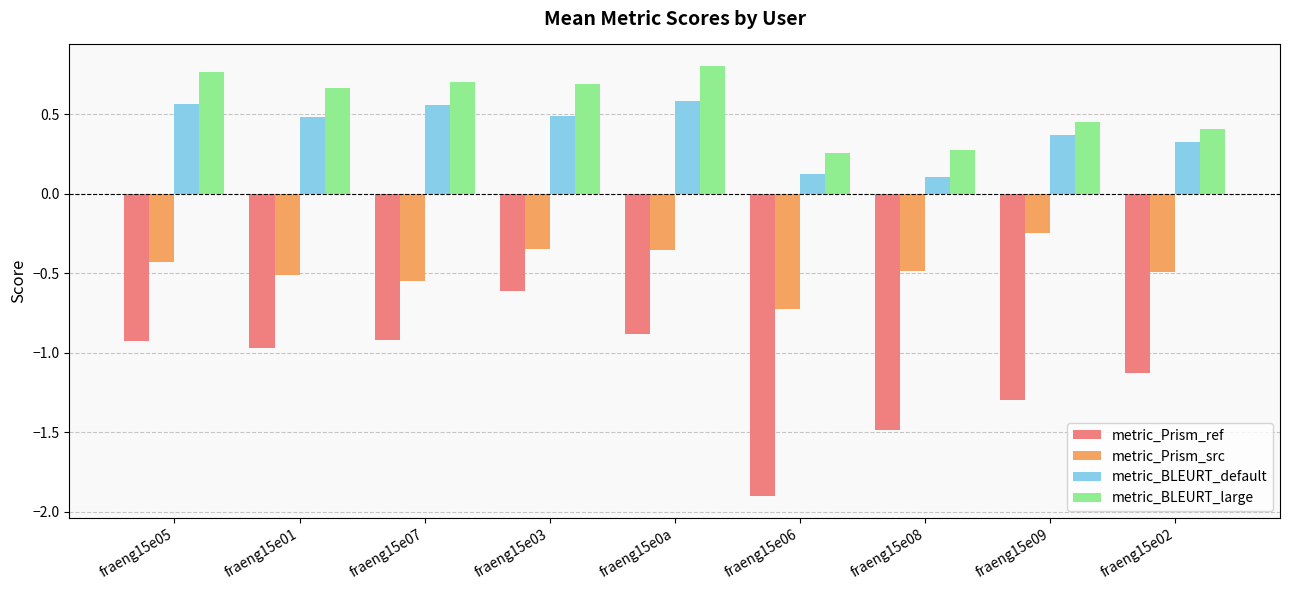

Is the value of metric_BLEURT_default at fraeng15e08 greater than the value of metric_Prism_src at fraeng15e06?

Yes